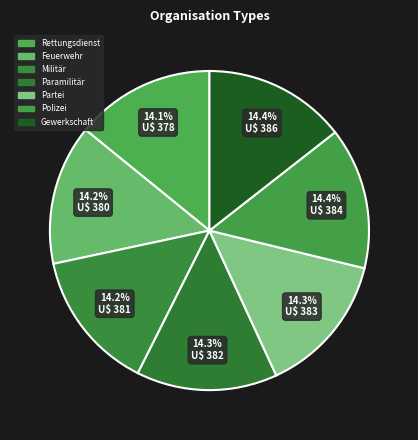

Count the number of slices in the pie.

7